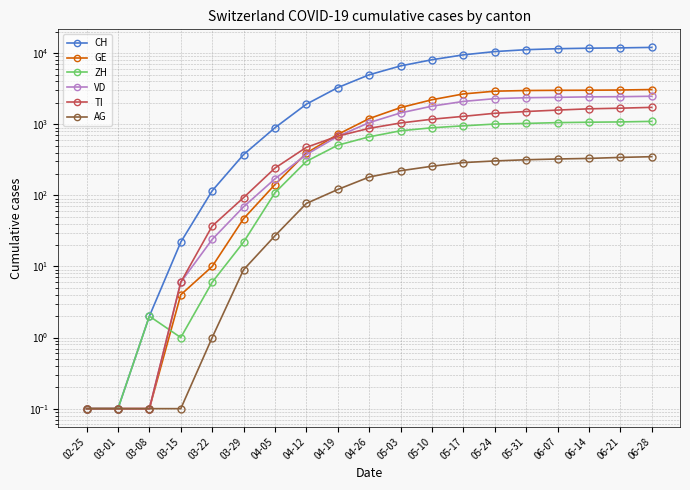

Rank the series by their maximum value, from highest to lowest.

CH, GE, VD, TI, ZH, AG